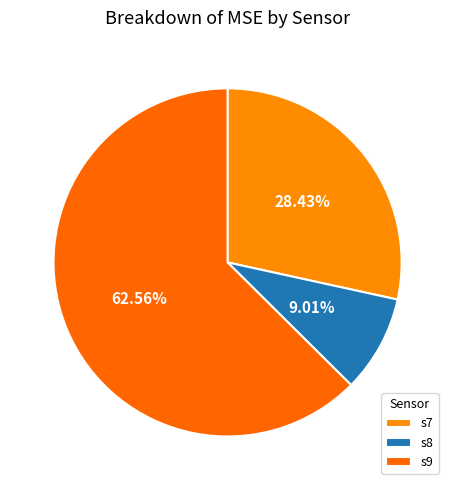

Between s9 and s8, which is larger?

s9